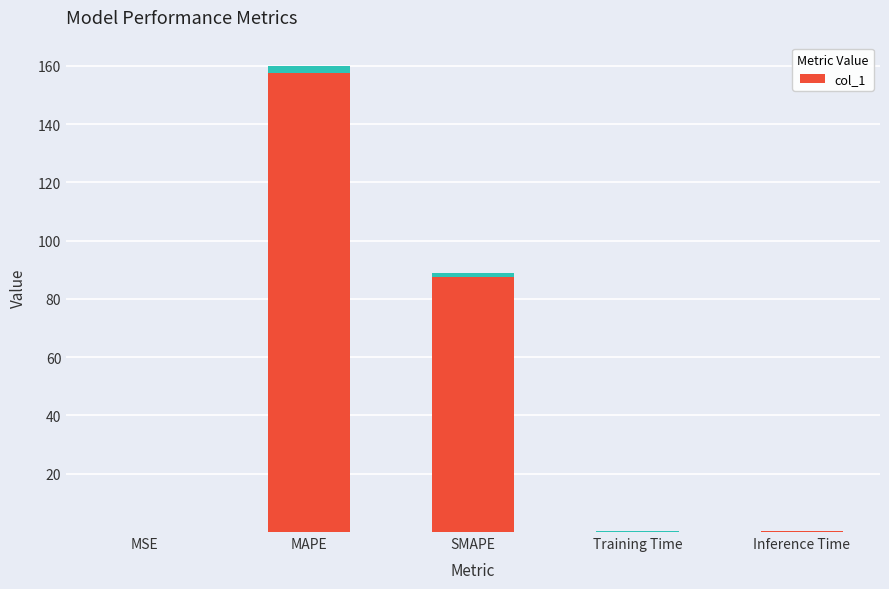

Reading left to right, what are all the values shown in this chart?

0.0	160.0	88.9	0.2	0.2